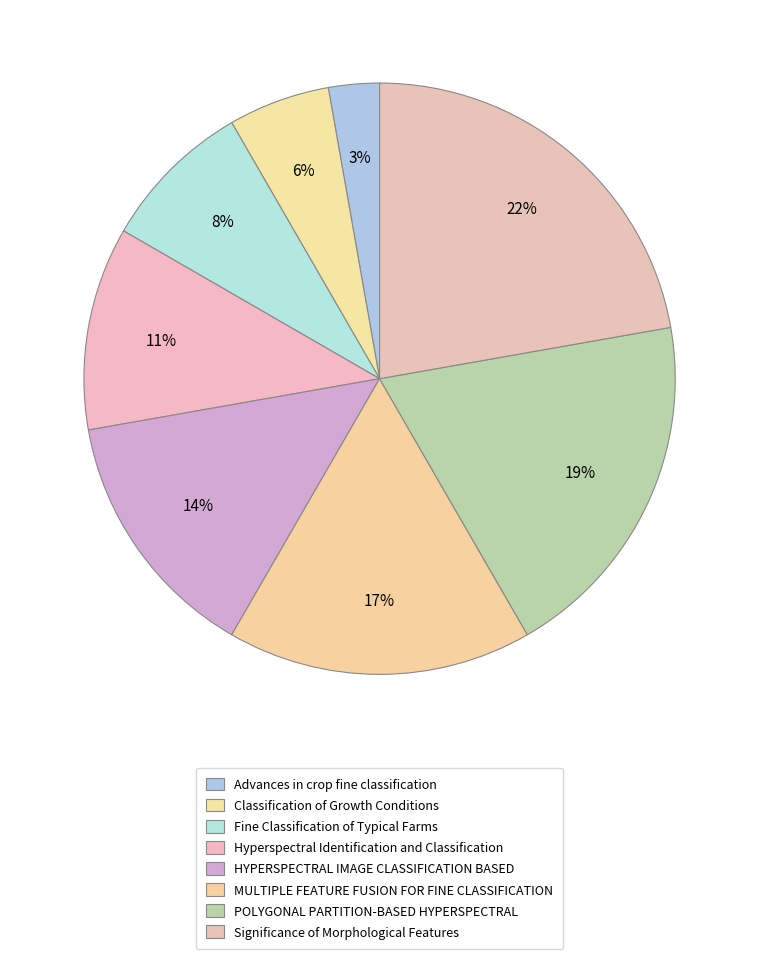

What is the smallest slice in the pie chart?

Advances in crop fine classification